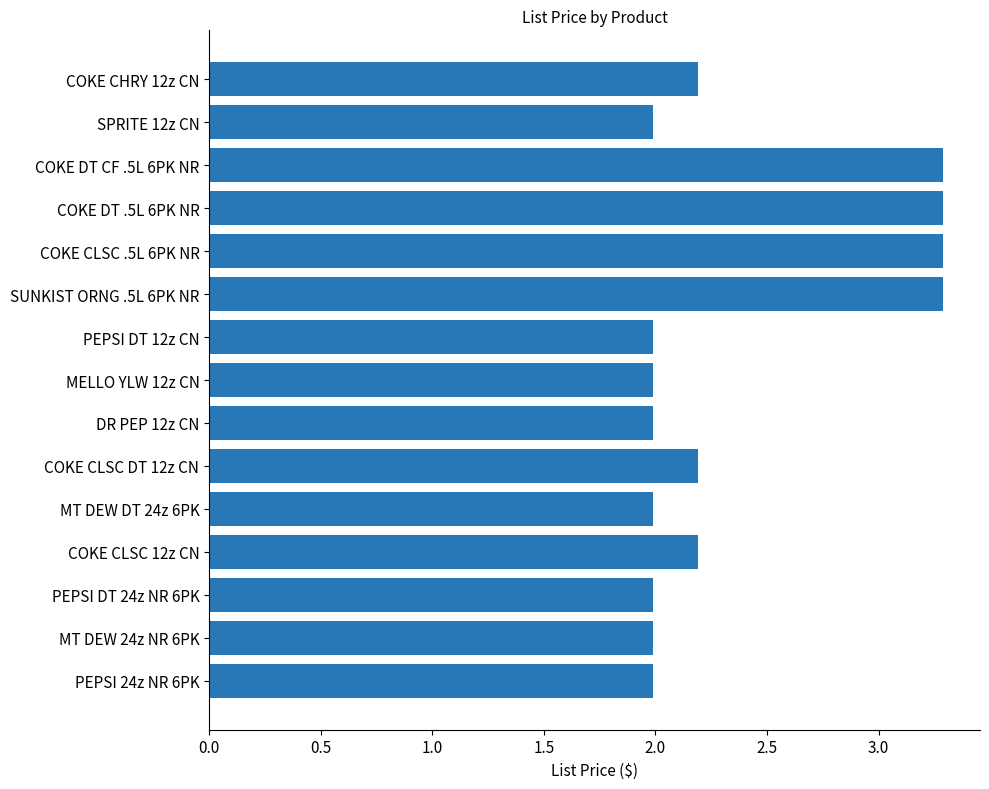

What is the minimum value shown in the chart?

2.0